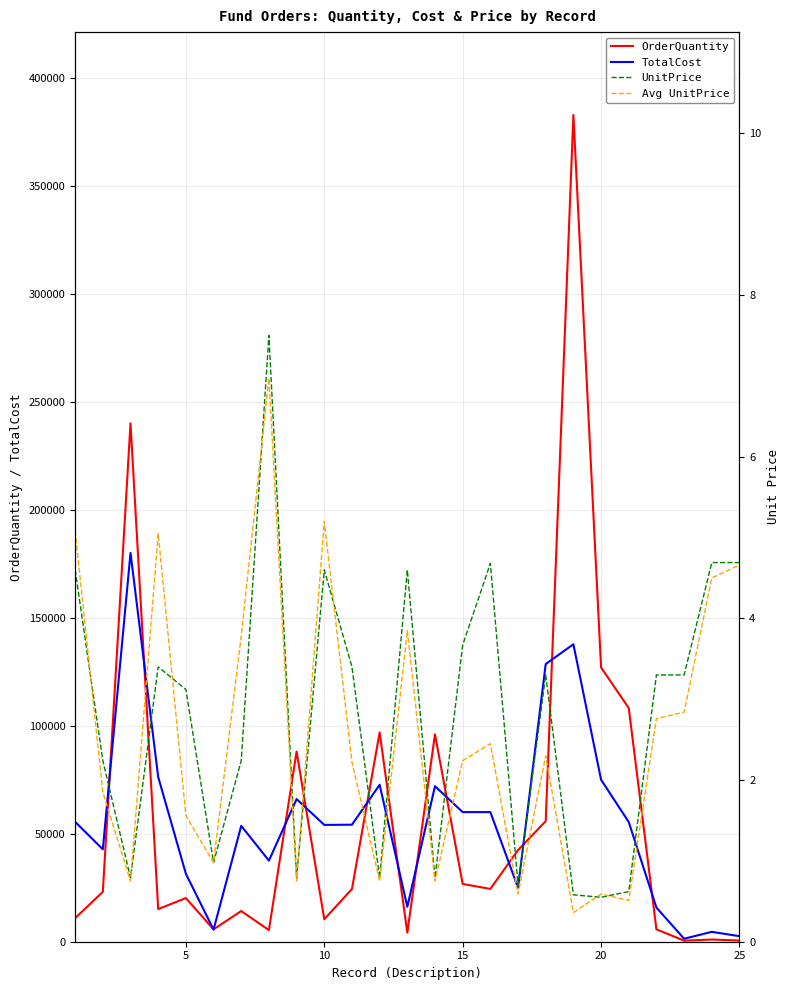

What is the highest value of the TotalCost series?

180000